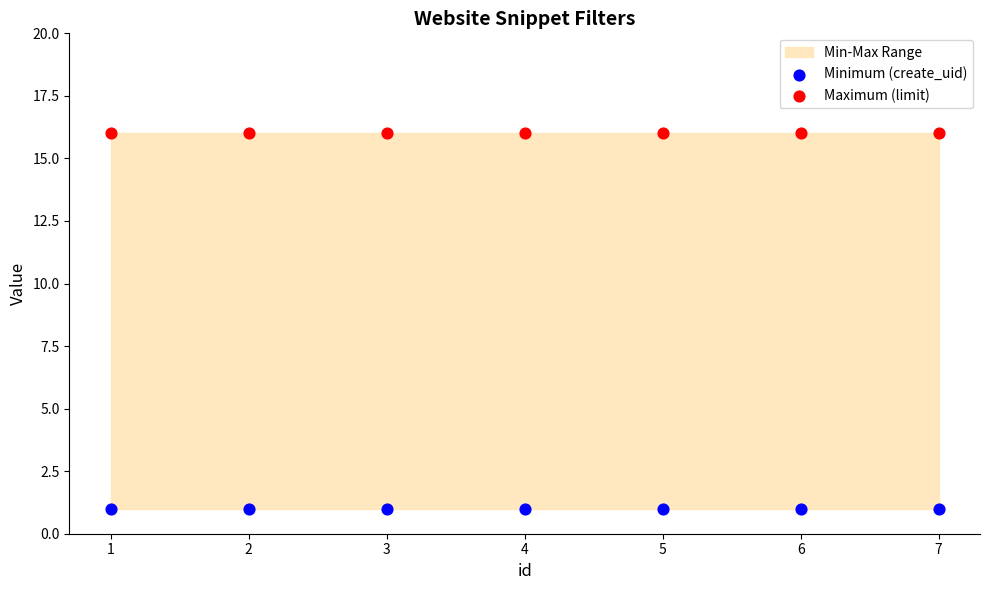

Which series reaches the maximum Y coordinate?

Maximum (limit)